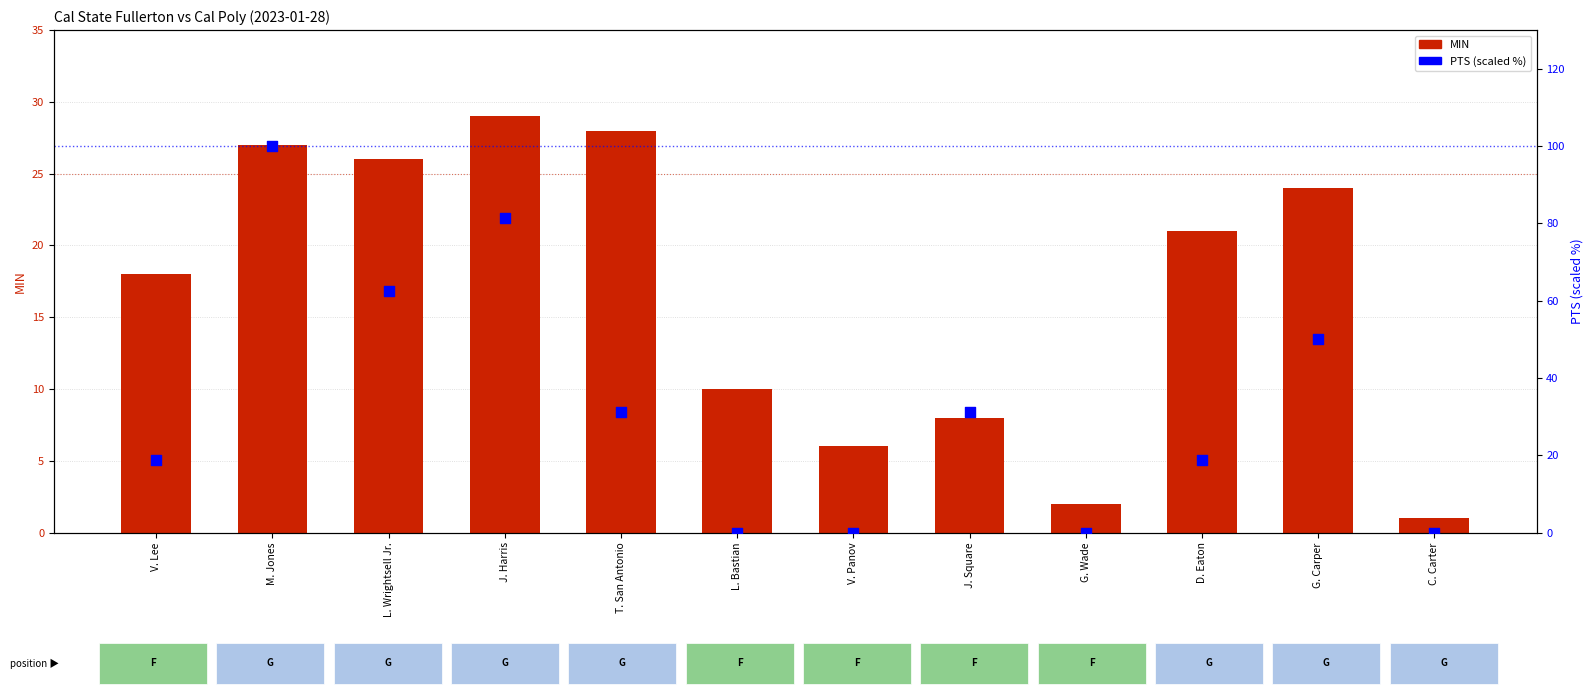

Which series has the widest spread of Y values?

PTS (scaled %)